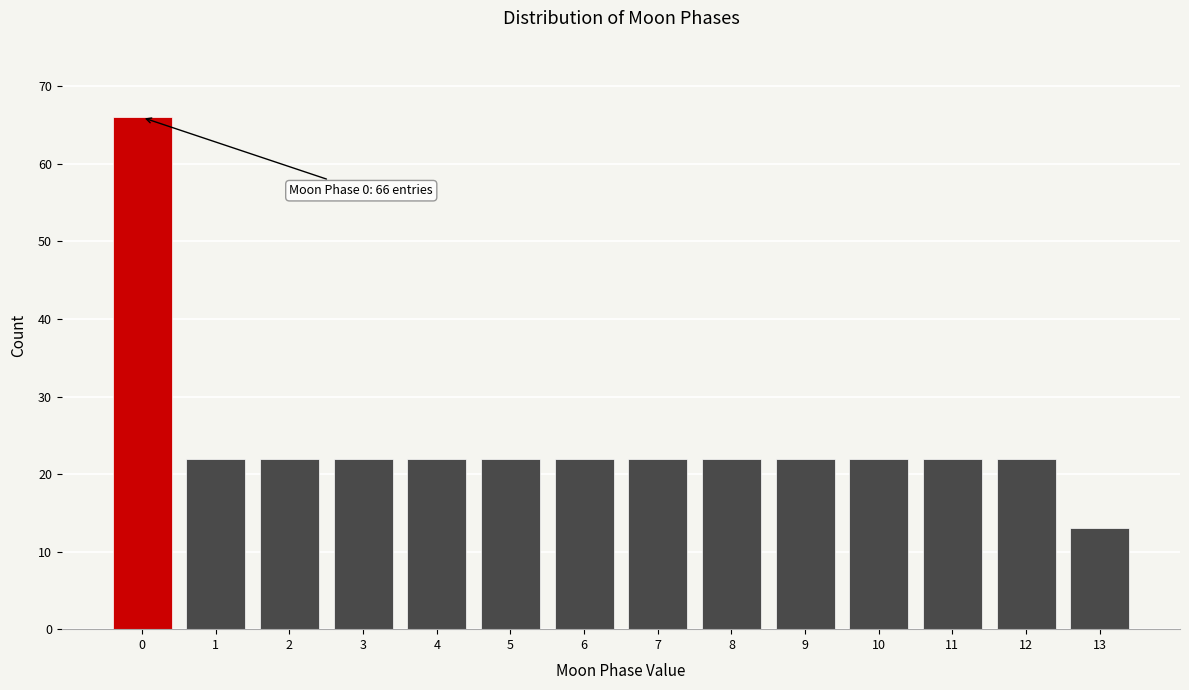

Reading left to right, what are all the values shown in this chart?

0=66	1=22	2=22	3=22	4=22	5=22	6=22	7=22	8=22	9=22	10=22	11=22	12=22	13=13